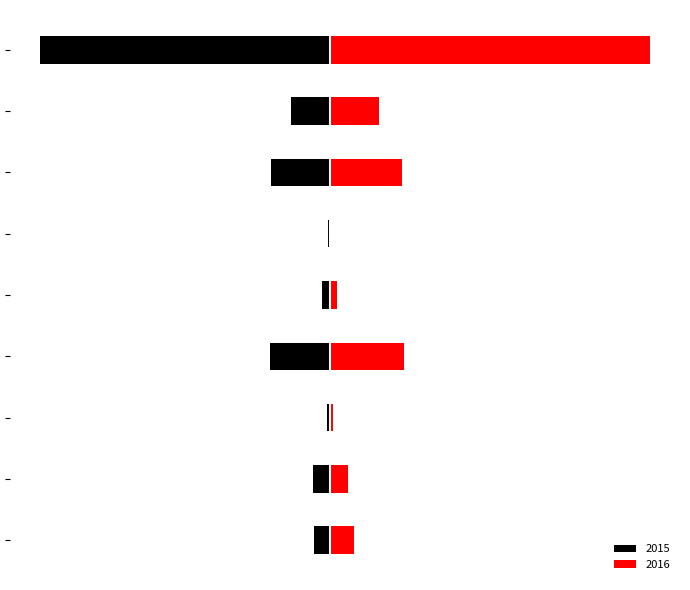

Does the chart contain any negative values?

Yes